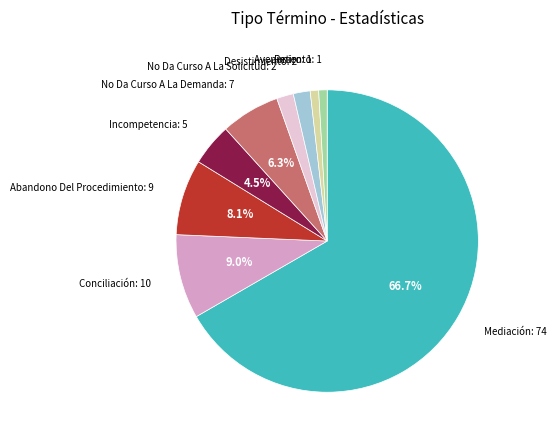

Is there any slice that represents more than half of the pie?

Yes